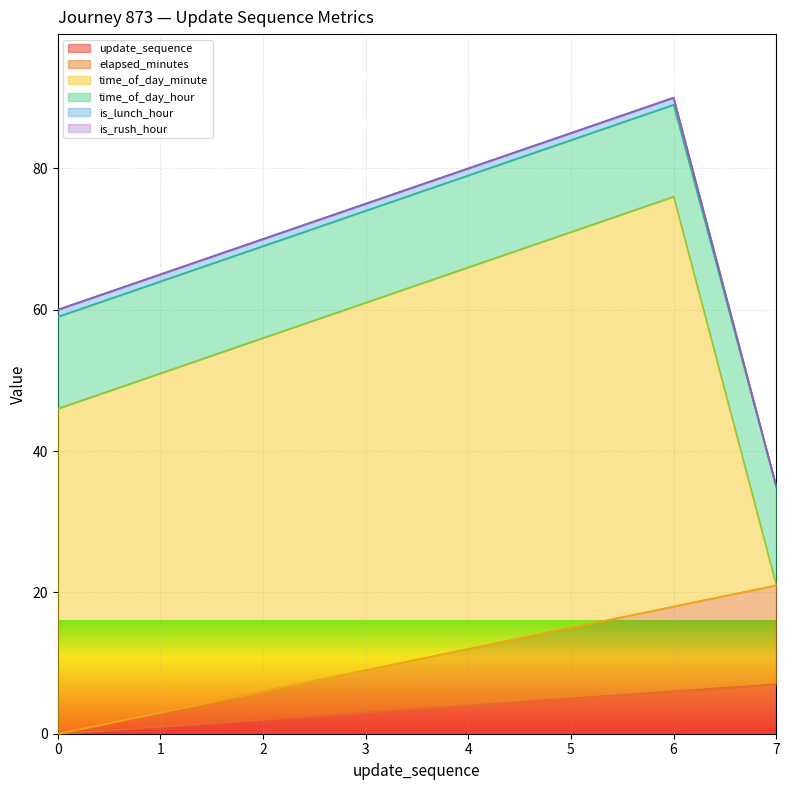

What is the value of the elapsed_minutes point at the 3rd from the left?

4